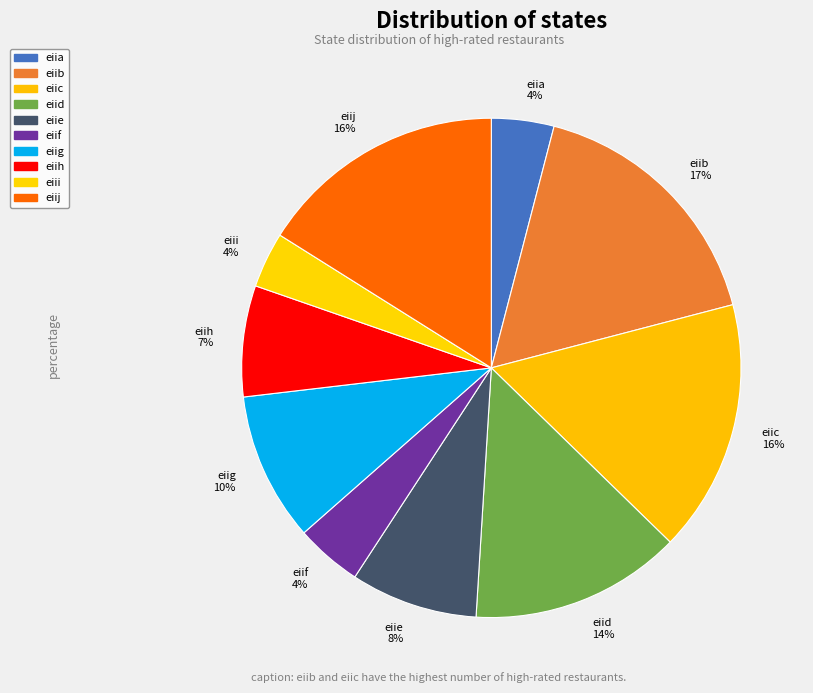

Which has a higher value, eiii or eiid?

eiid